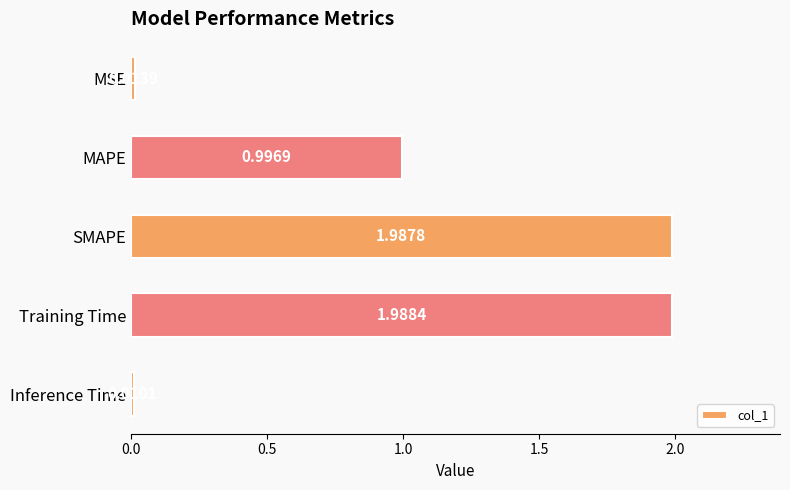

Which category has the highest value across all series?

Training Time